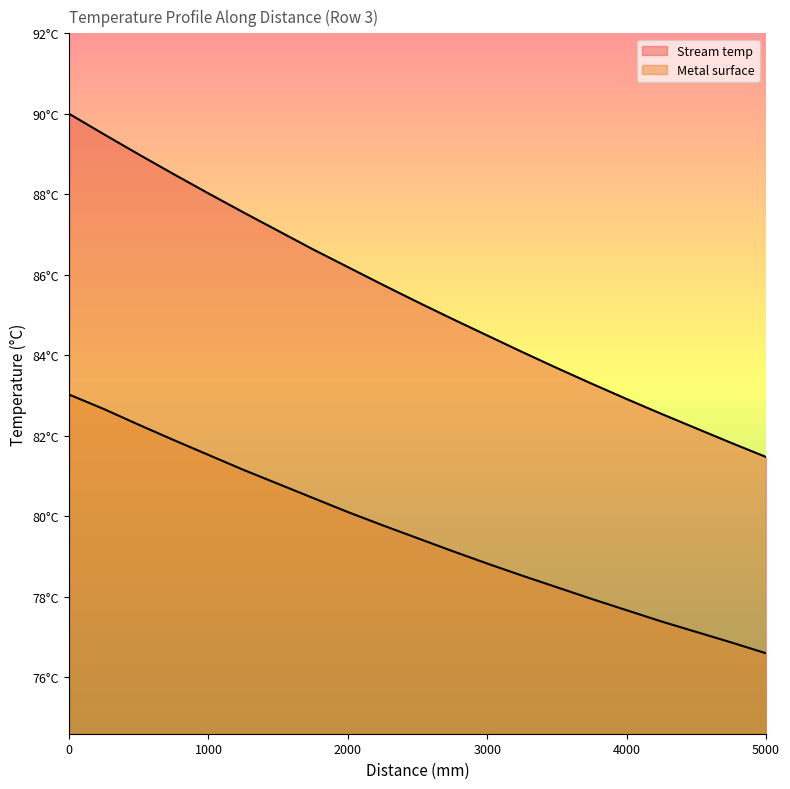

What is the smallest value displayed?

76.6